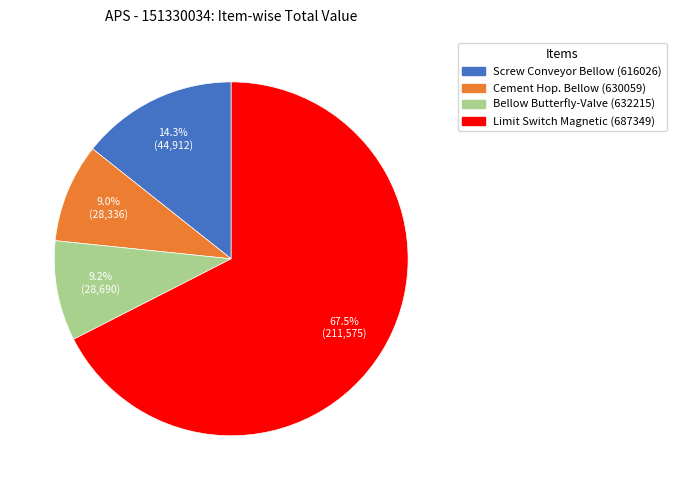

What is the ratio of the value at Screw Conveyor Bellow (616026) to the value at Cement Hop. Bellow (630059)?

1.6